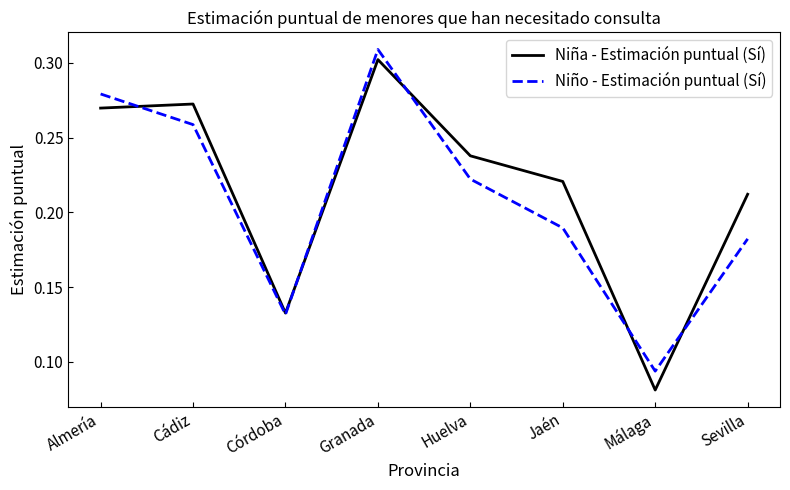

Which series ends up on top after the final intersection of Niño - Estimación puntual (Sí) and Niña - Estimación puntual (Sí)?

Niña - Estimación puntual (Sí)